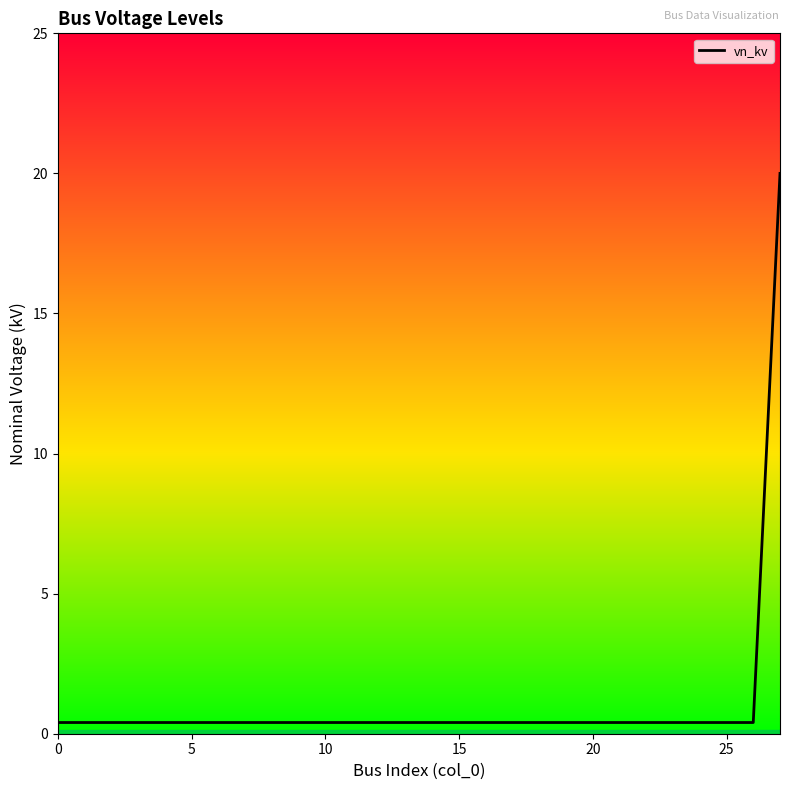

Reading left to right, what are all the values shown in this chart?

0.4	0.4	0.4	0.4	0.4	0.4	0.4	0.4	0.4	0.4	0.4	0.4	0.4	0.4	0.4	0.4	0.4	0.4	0.4	0.4	0.4	0.4	0.4	0.4	0.4	0.4	0.4	20.0